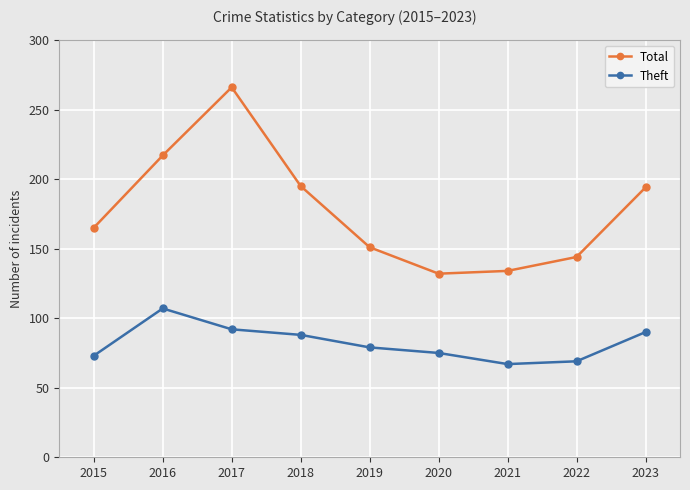

At 2016, list the series in order from largest to smallest.

Total, Theft